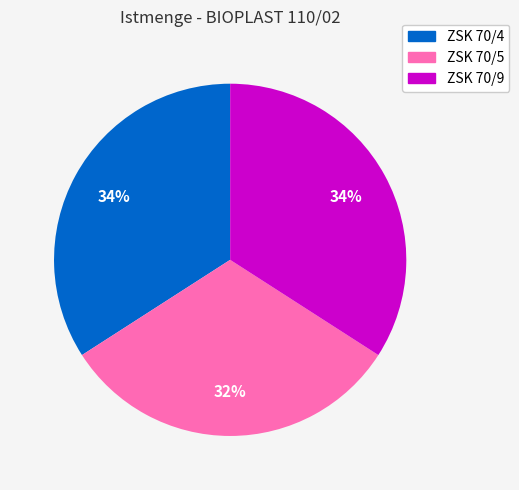

True or false: ZSK 70/4 accounts for 29% of the total.

False